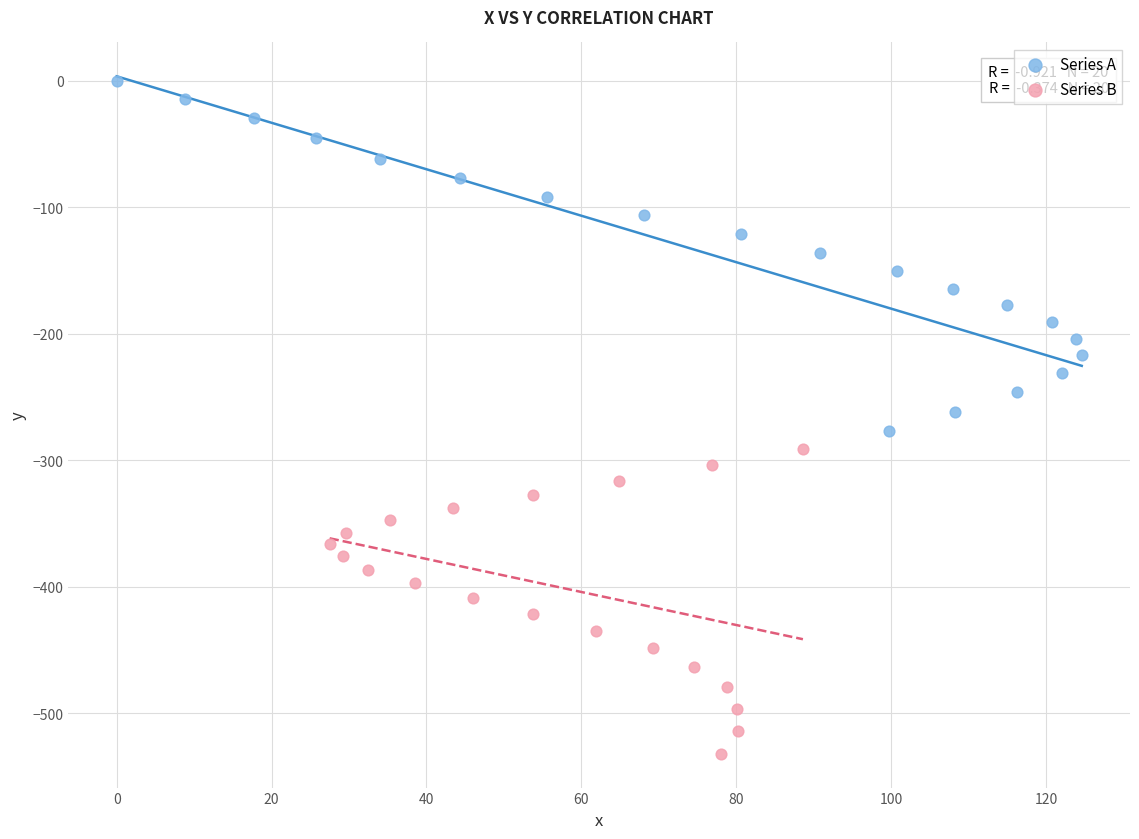

Which series has the largest Y range (max minus min)?

Series A